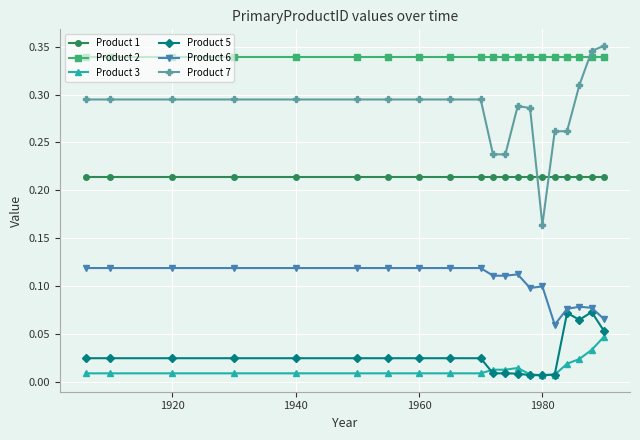

How many data points does each series have?

20